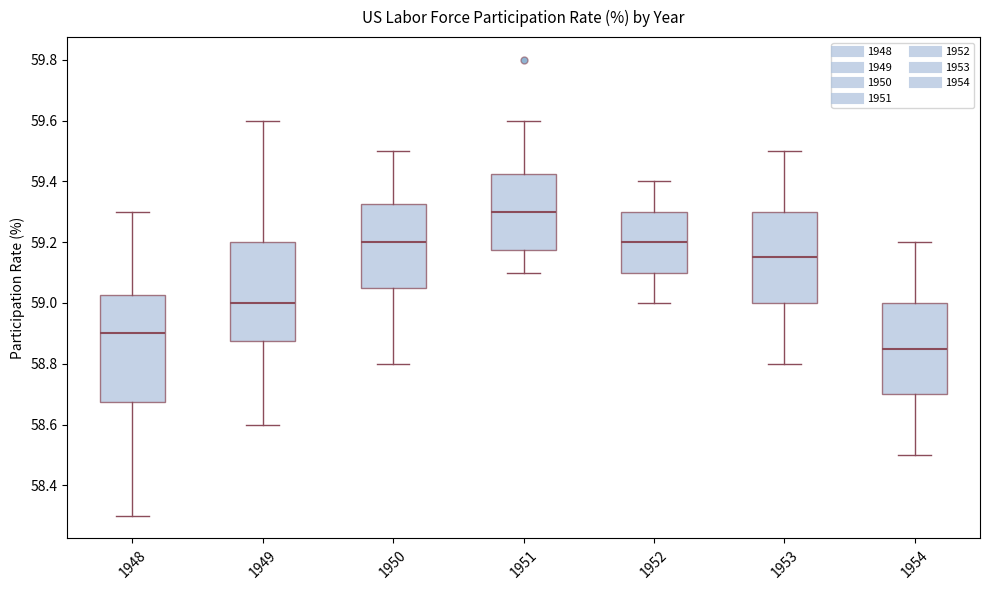

Which box is the tallest, from its lower edge to its upper edge?

1948